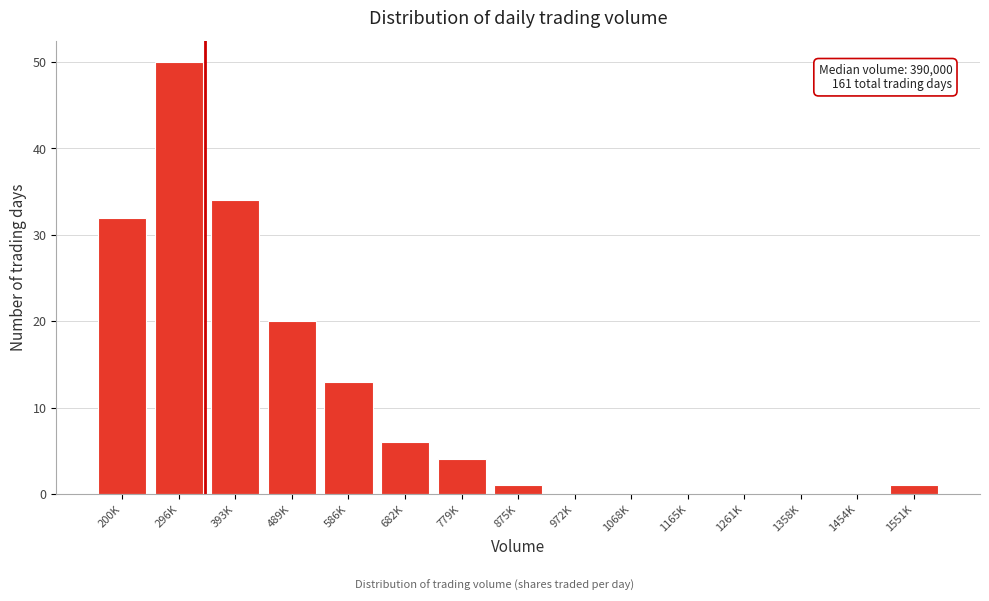

Reading left to right, extract all data points from this chart.

200K=32	296K=50	393K=34	489K=20	586K=13	682K=6	779K=4	875K=1	972K=0	1068K=0	1165K=0	1261K=0	1358K=0	1454K=0	1551K=1